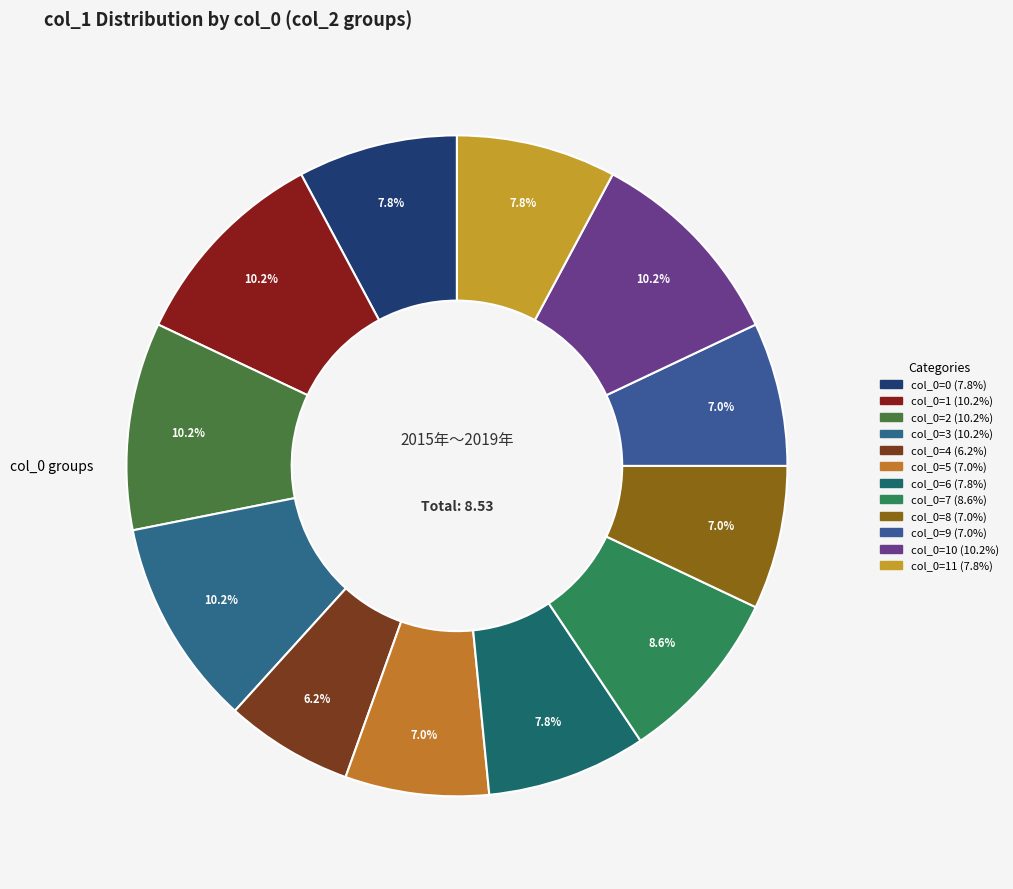

How many segments does this pie chart have?

12